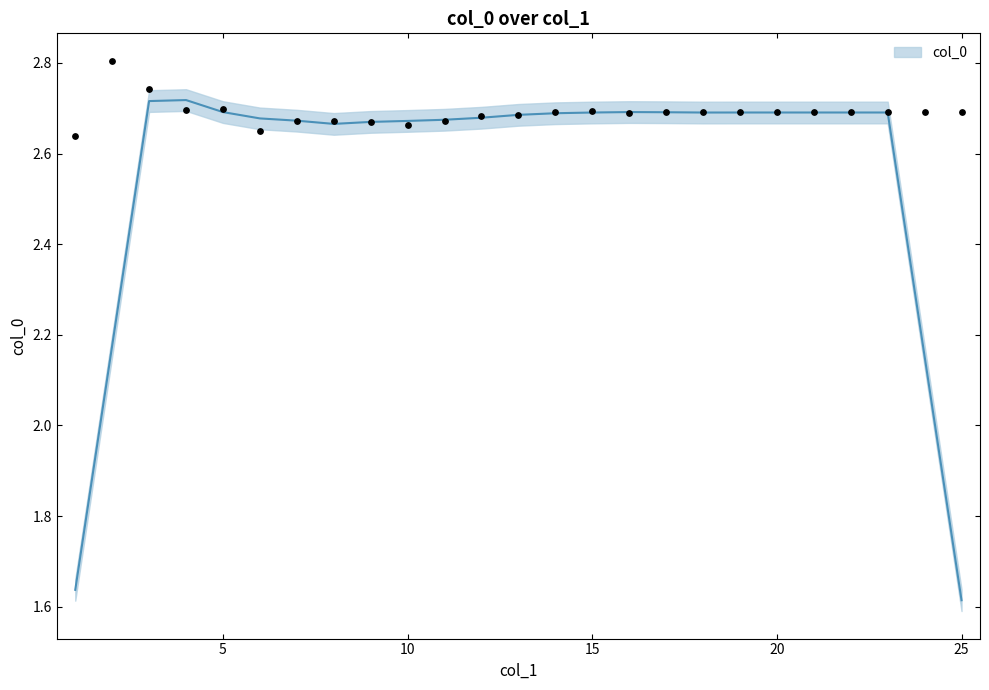

Approximately how many times larger is the value at 5 compared to 20?

1.0